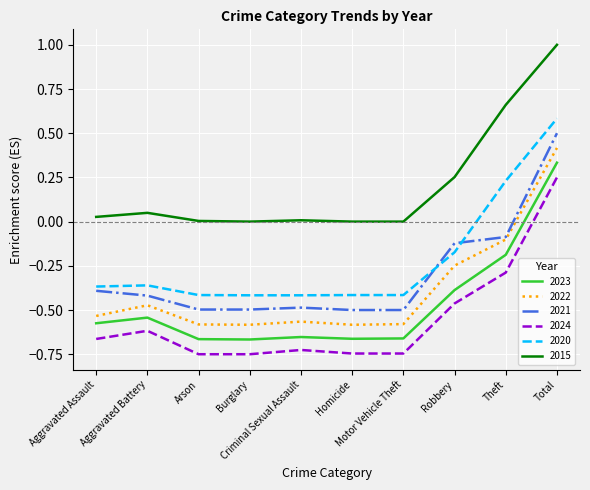

The value of 2020 at Criminal Sexual Assault is -0.4. True or false?

True